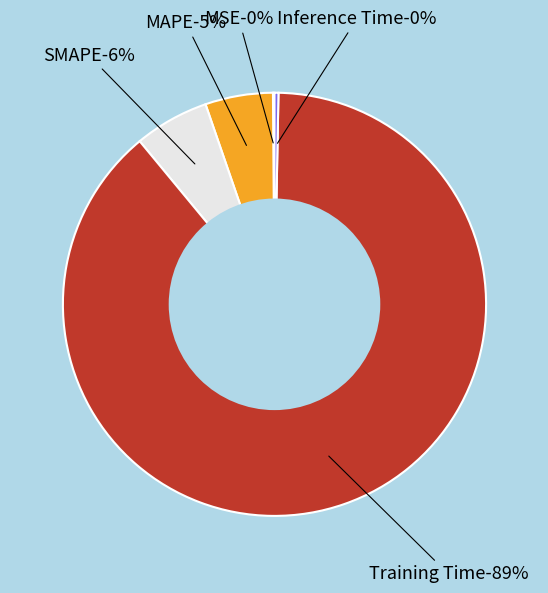

To the nearest percent, what is the difference between the largest and smallest slice percentages?

89%